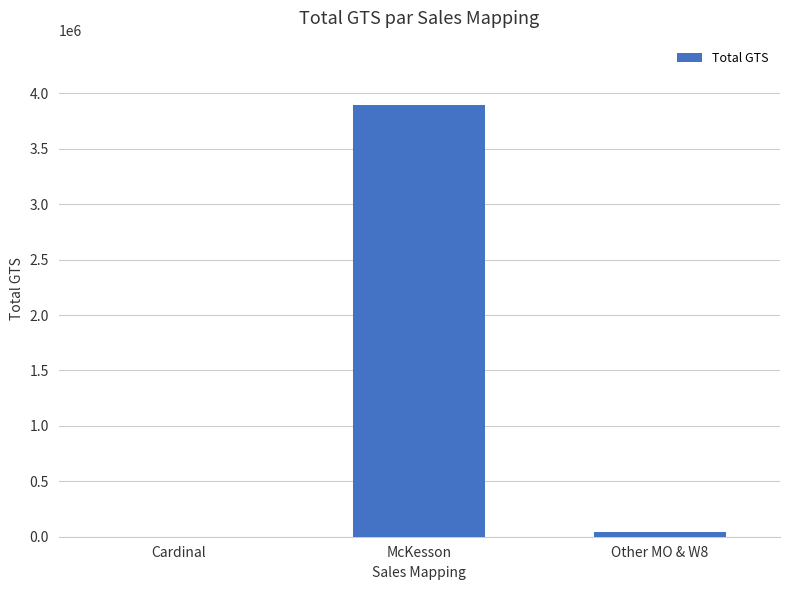

Which category has the highest value across all series?

McKesson